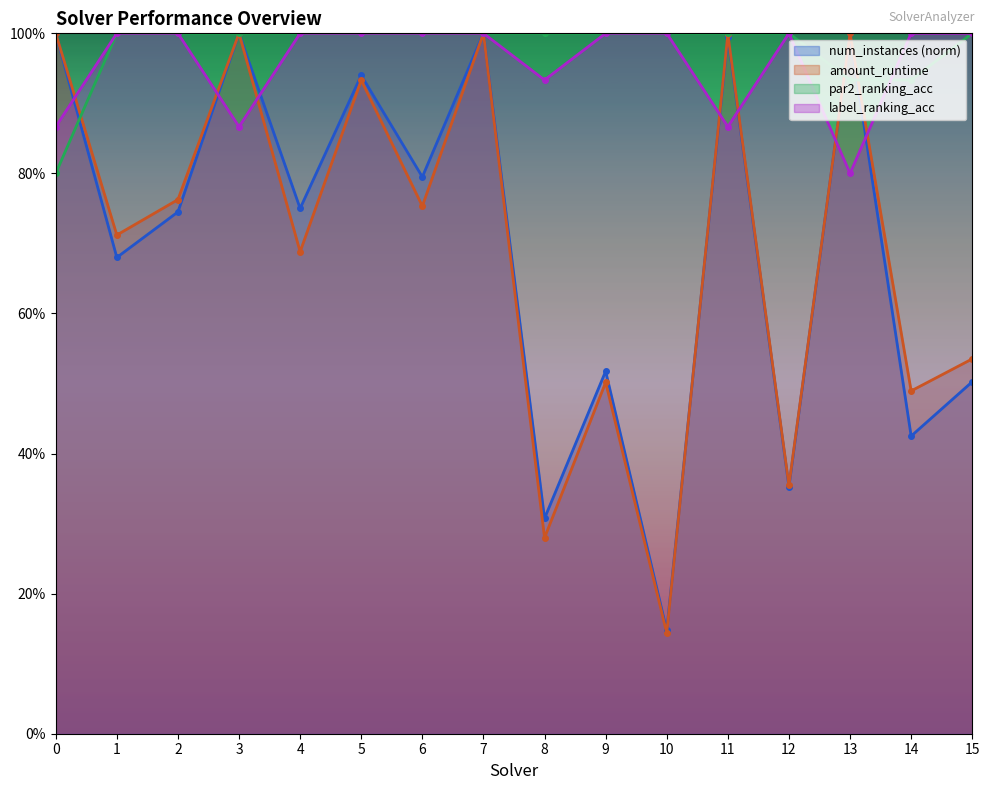

At which label does amount_runtime reach its minimum?

10